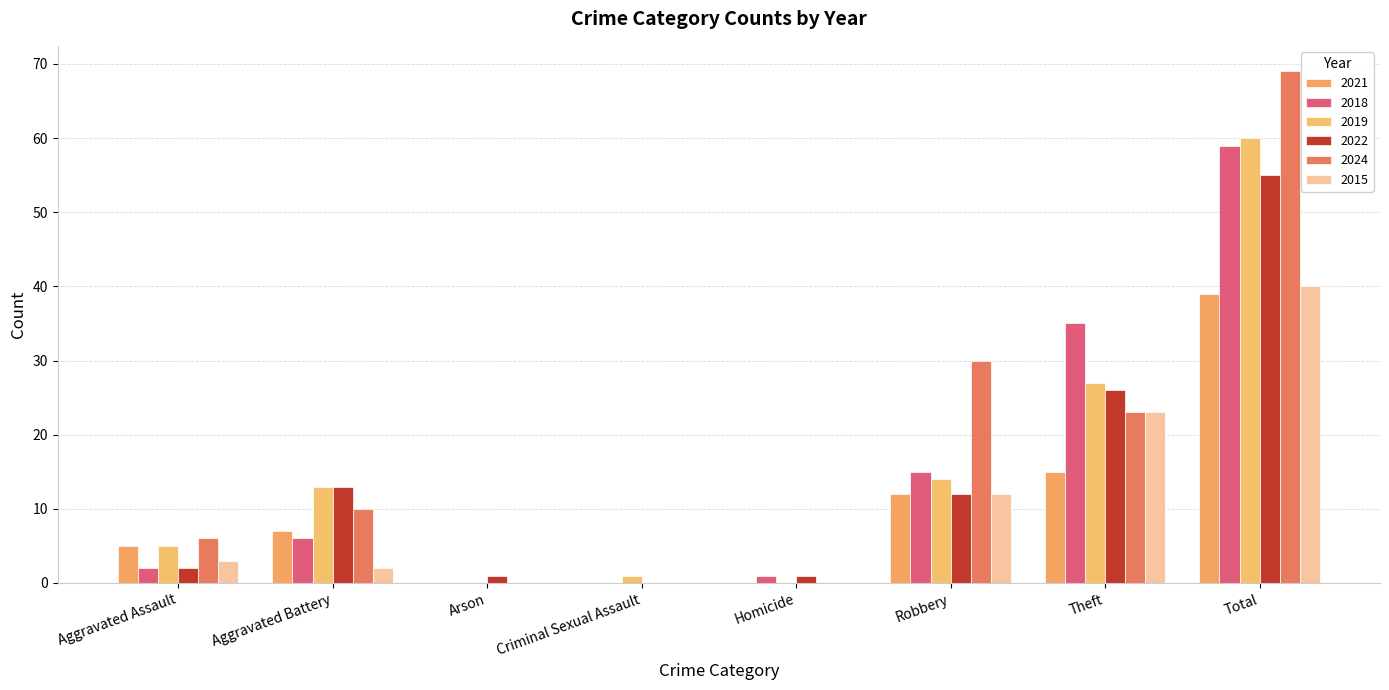

Which series has the largest total across all categories?

2024